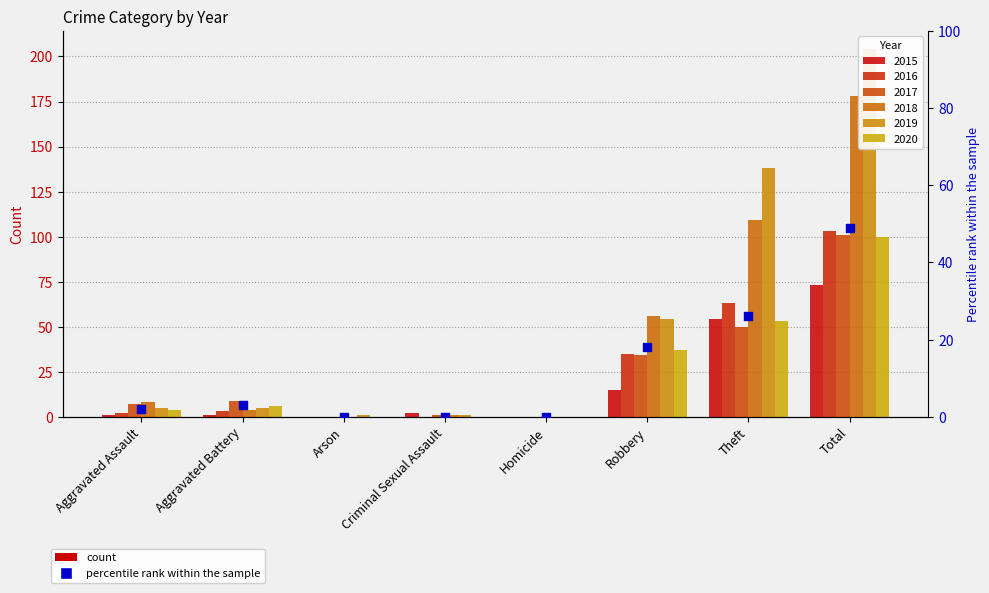

Which has a higher value, Arson or Robbery?

Robbery